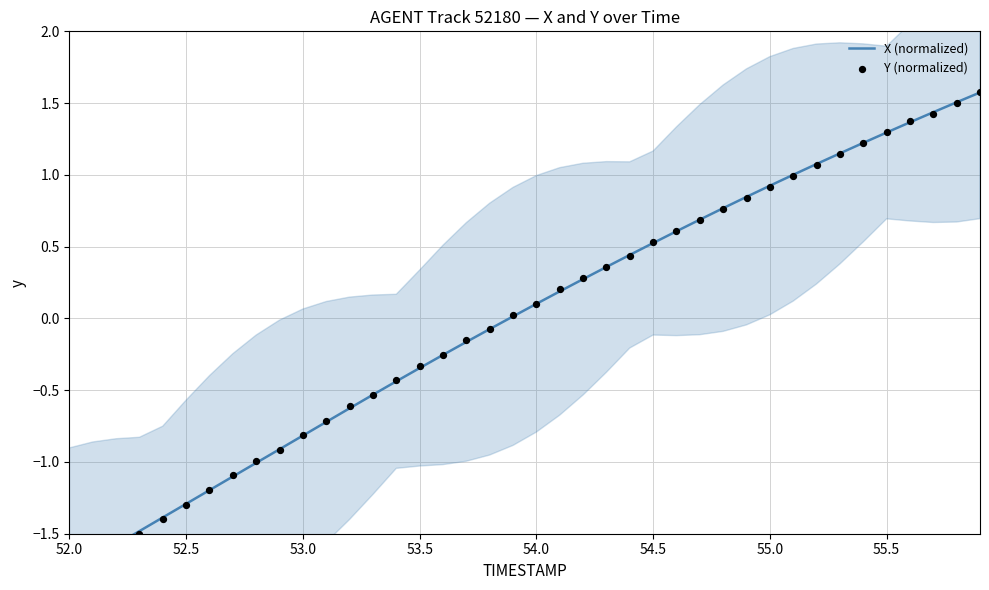

Which series contains the lowest Y value?

Y (normalized)